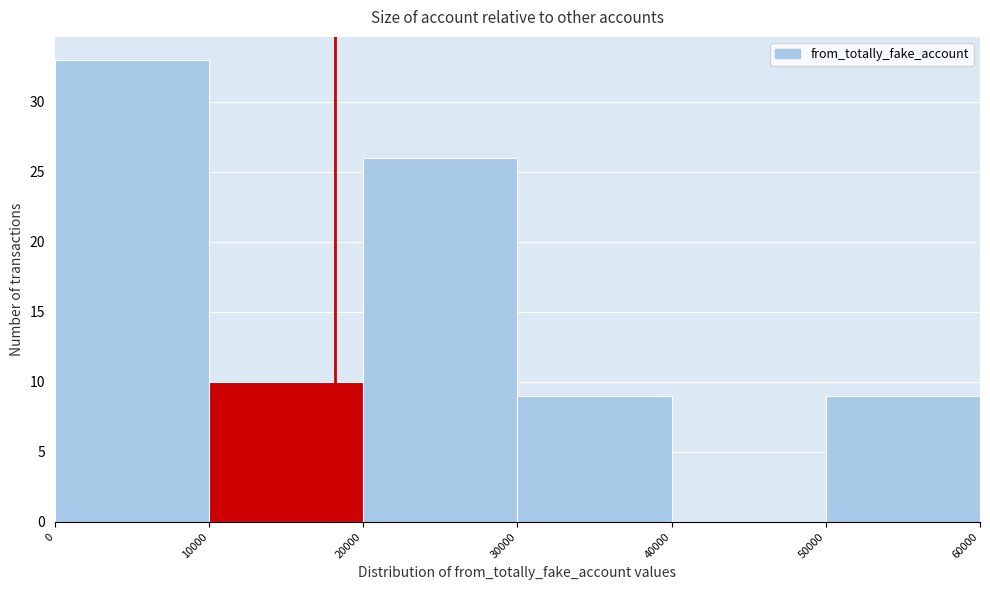

Reading left to right, list every bar in this chart as the range it spans on the x-axis followed by its height. The values are not printed on the chart, so give them approximately, as read against the axis.

0 to 10000: 33
10000 to 20000: 10
20000 to 30000: 26
30000 to 40000: 9
40000 to 50000: 0
50000 to 60000: 9